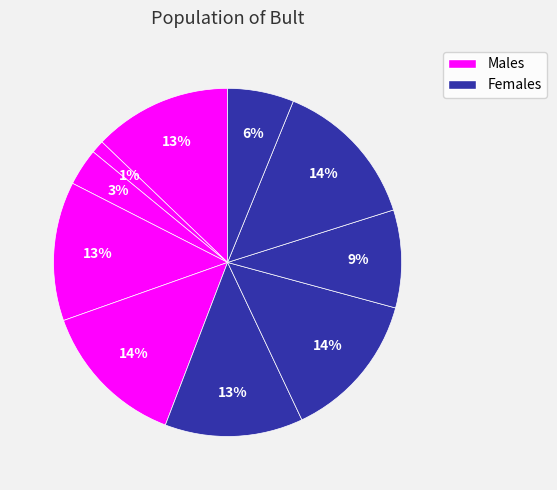

How many segments does this pie chart have?

10